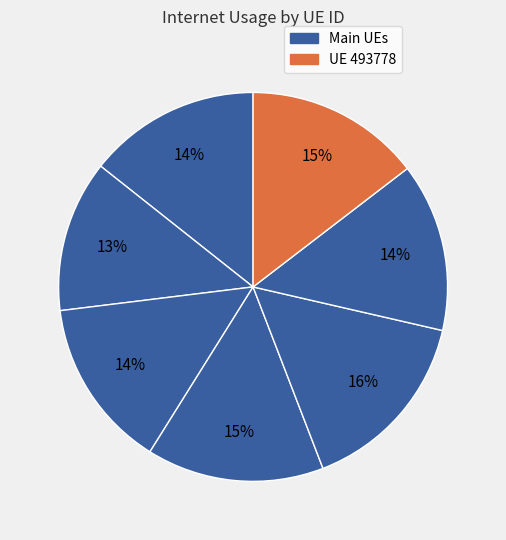

Count the number of slices in the pie.

7